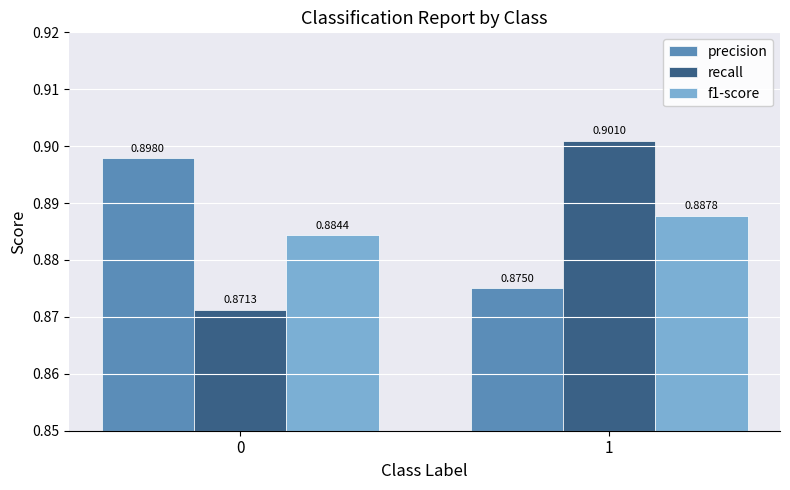

At how many categories does at least one series exceed 0?

2